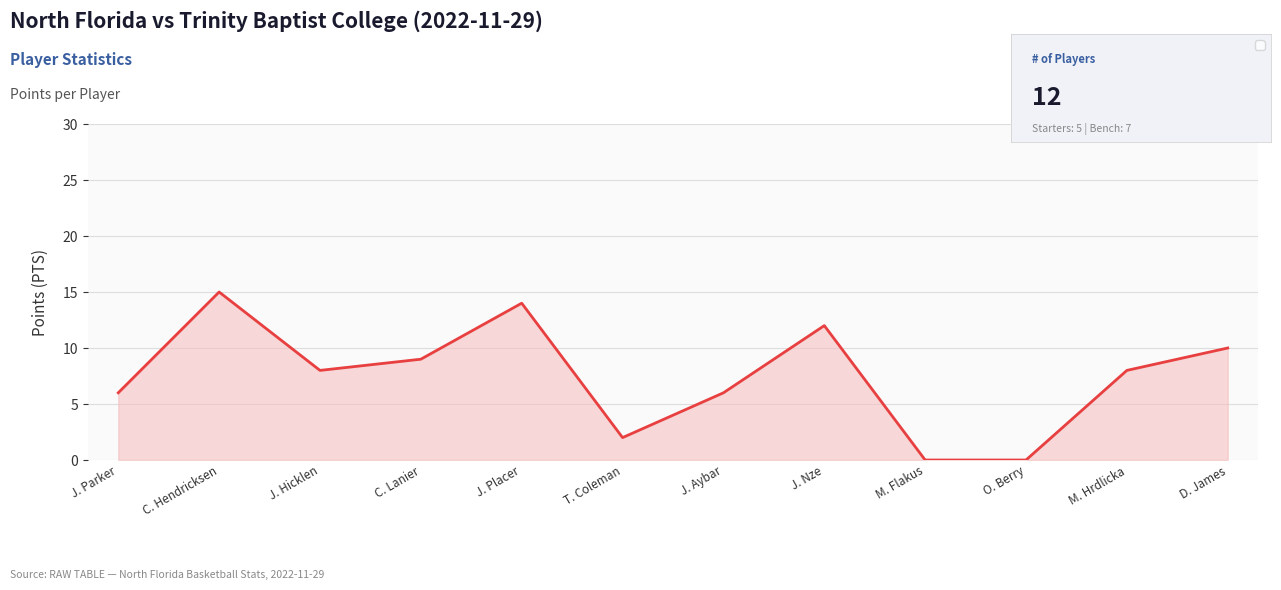

Does the chart display data point markers on the line(s)?

No